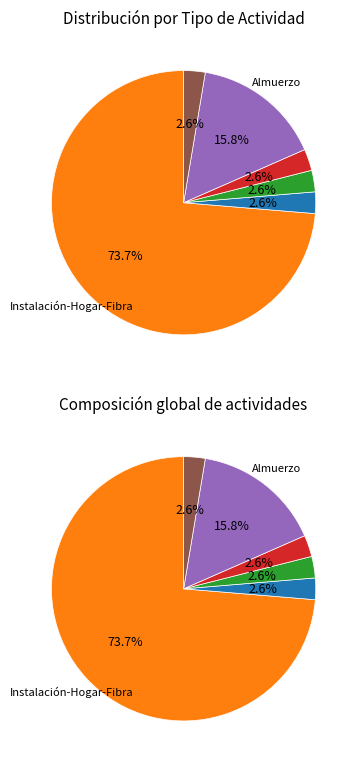

Which slice represents more than half of the pie?

Instalación-Hogar-Fibra